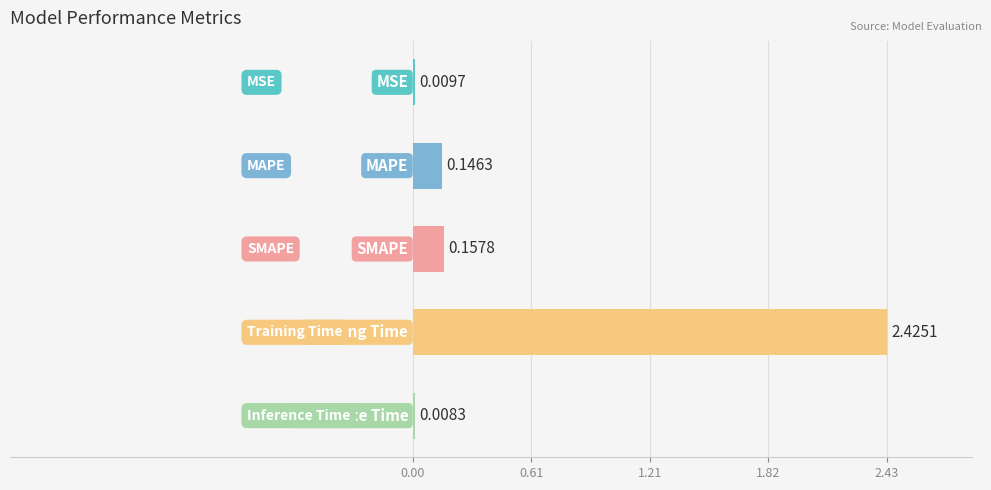

What is the sum of all values?

2.7